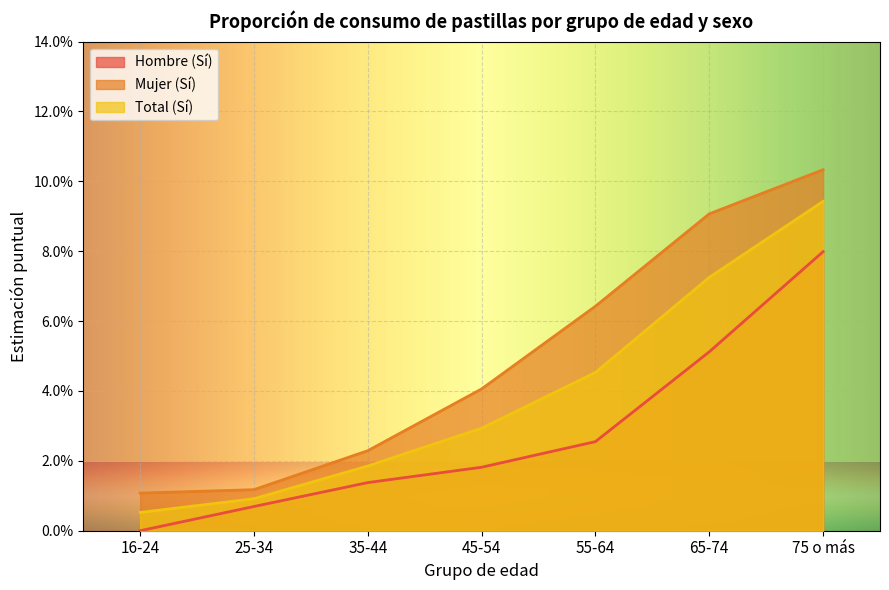

Is it true that Hombre (Sí) equals 0.0 at 45-54?

False